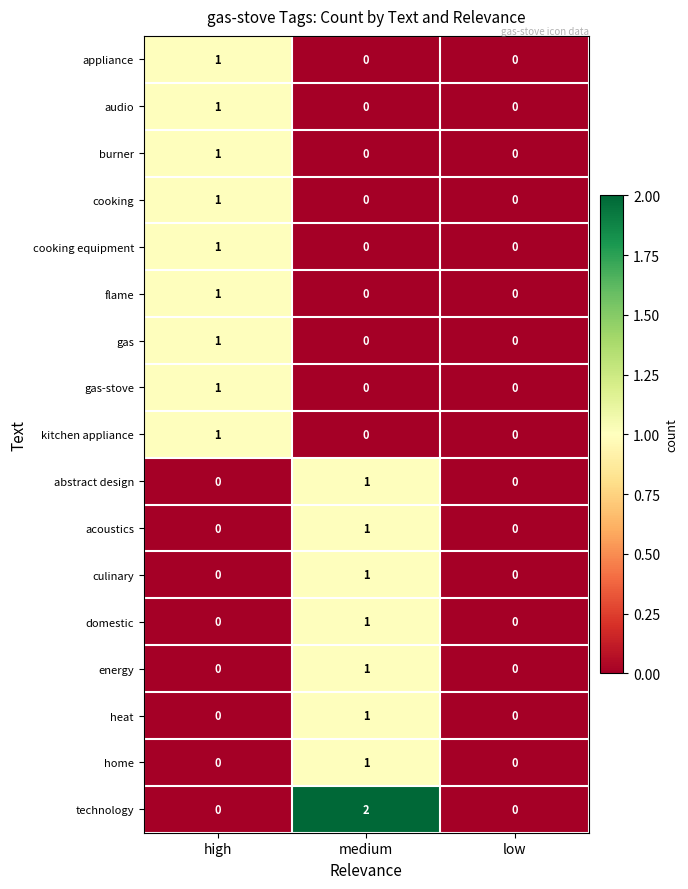

How many energy values are between 0 and 1?

3